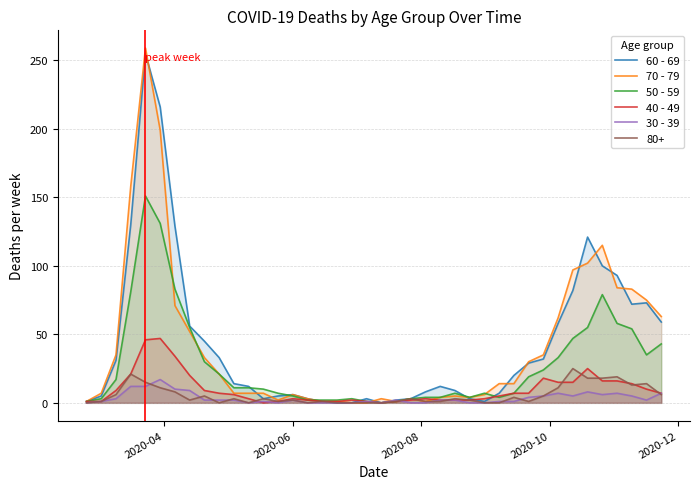

Which series has the widest spread of values?

70 - 79